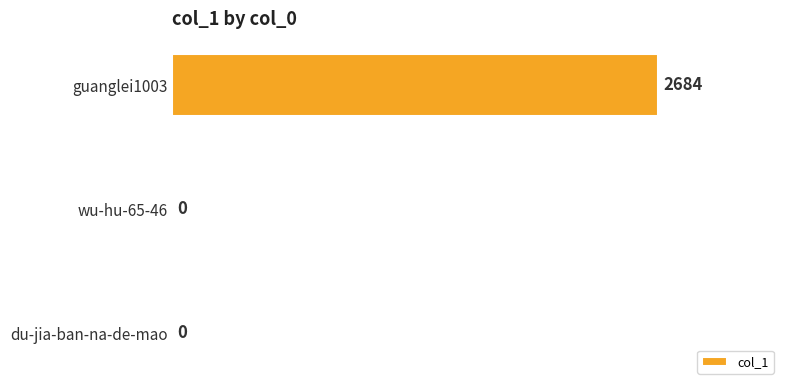

Reading bottom to top, list all the values displayed in this chart.

du-jia-ban-na-de-mao=0	wu-hu-65-46=0	guanglei1003=2684